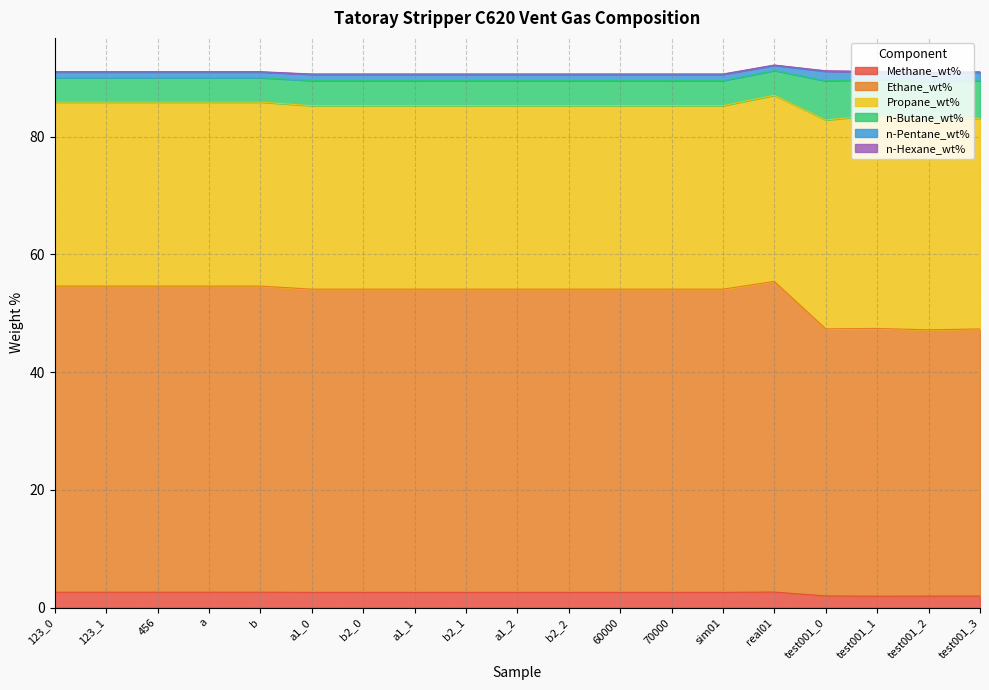

What is the total value across all series at b2_2?

90.7